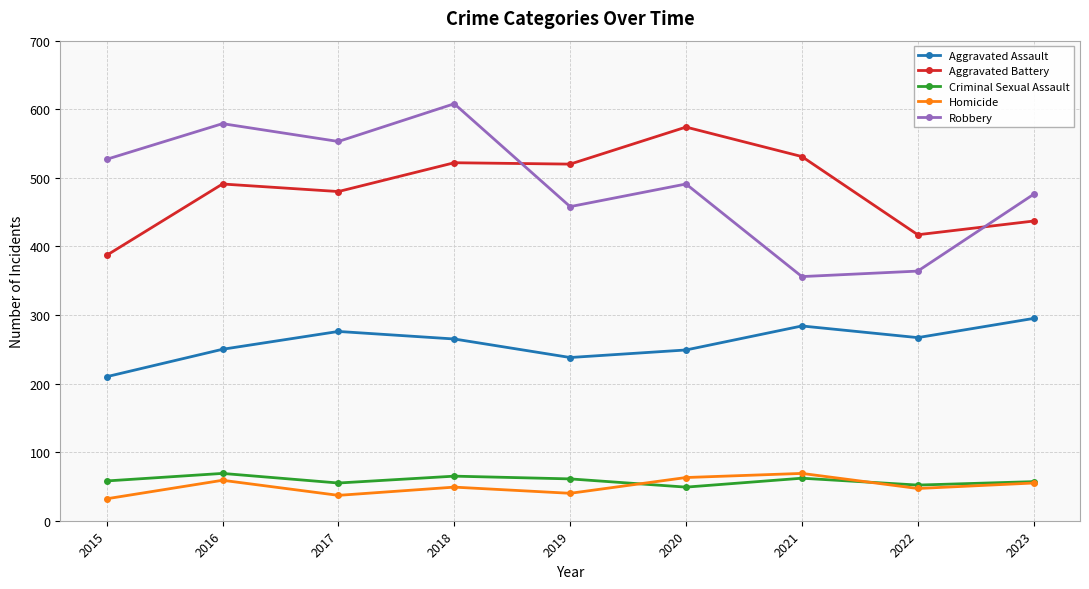

At 2015, list the series in order from largest to smallest.

Robbery, Aggravated Battery, Aggravated Assault, Criminal Sexual Assault, Homicide